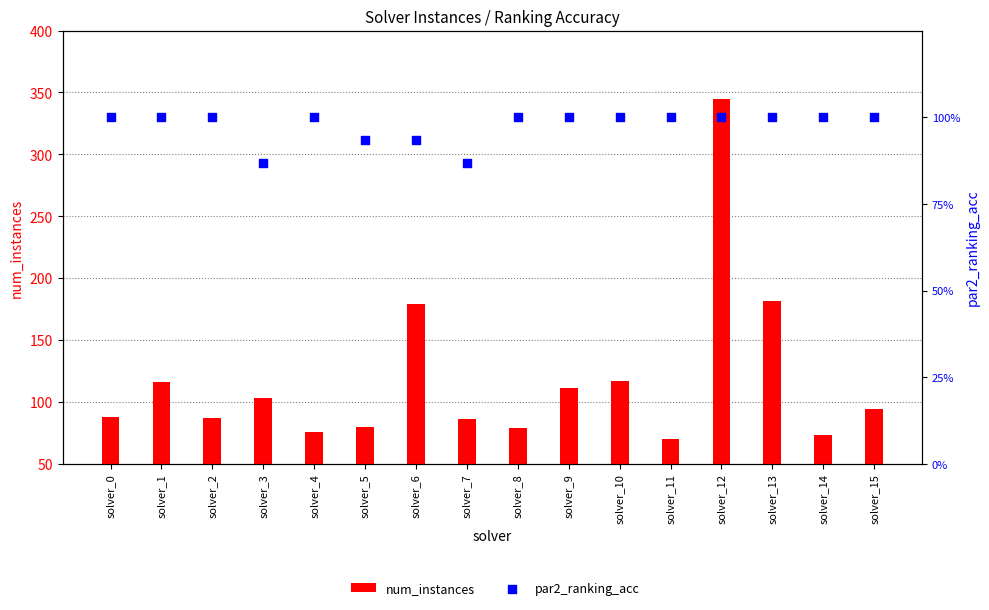

Is the value of num_instances at solver_14 greater than the value of par2_ranking_acc at solver_4?

Yes